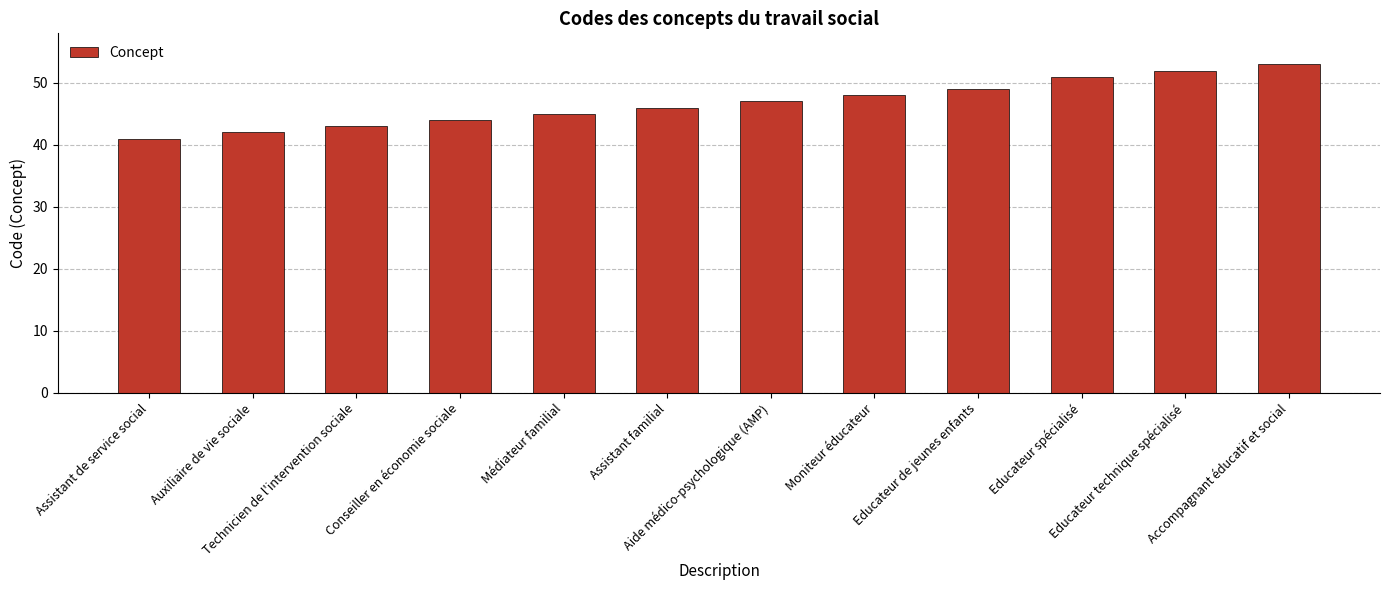

Count the number of categories in the chart.

12